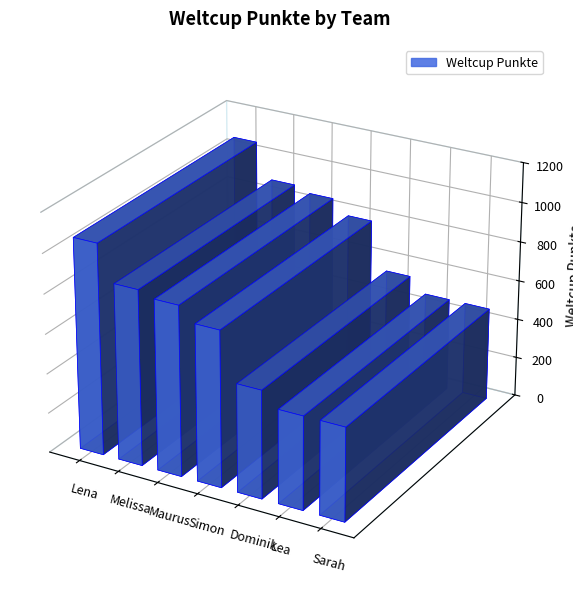

What is the sum of all values?

5076